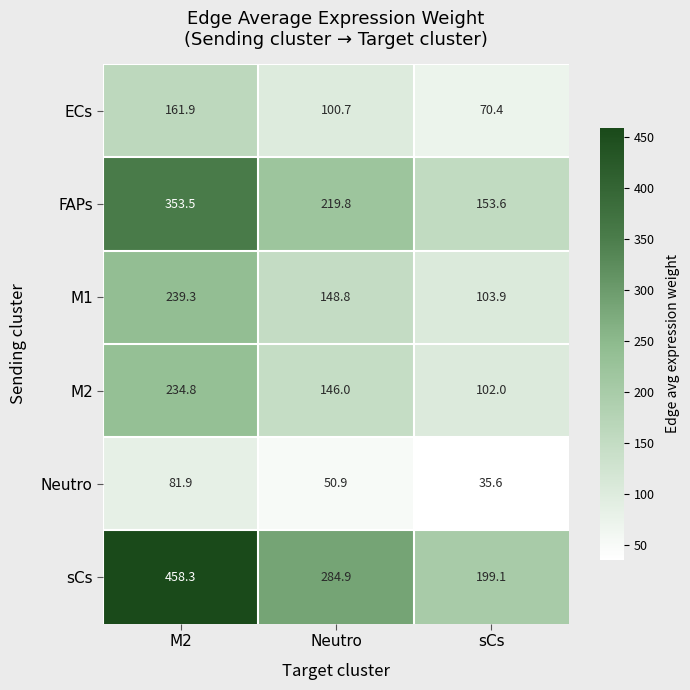

Which series has the widest spread of values?

sCs